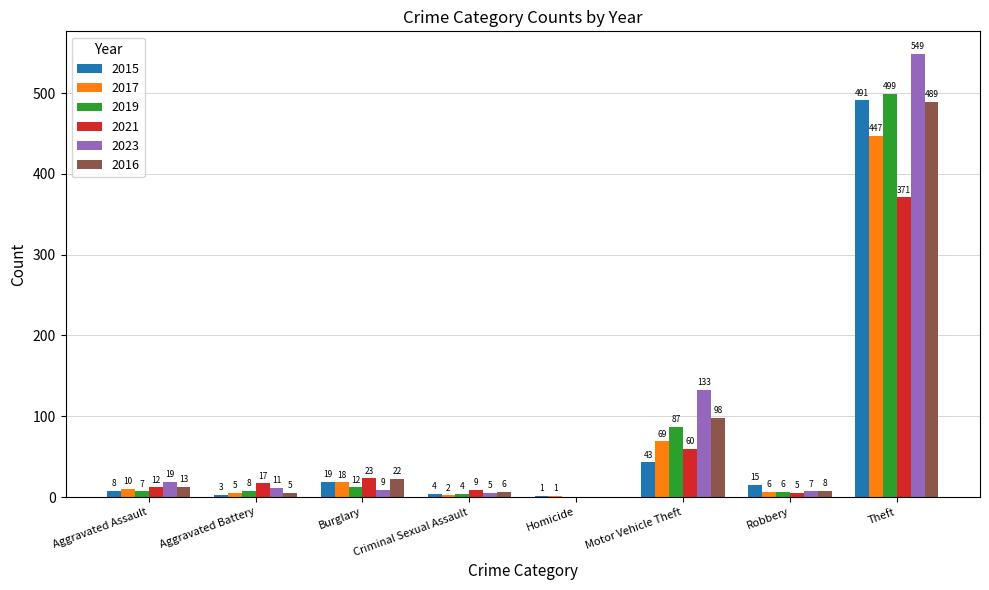

What is the sum of the 2019 values at Homicide and Aggravated Assault?

7